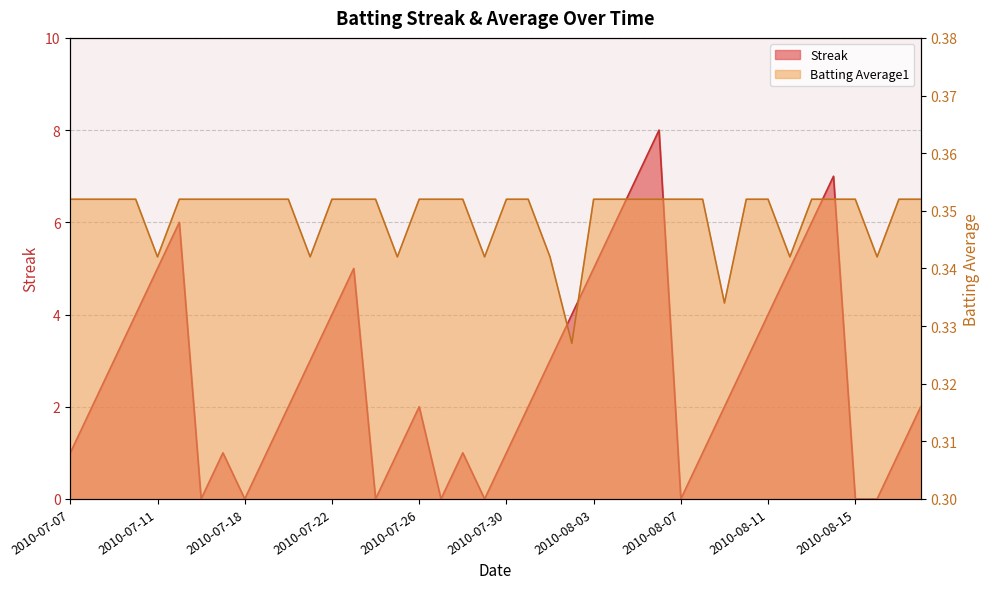

What is the sum of all Streak values?

108.0